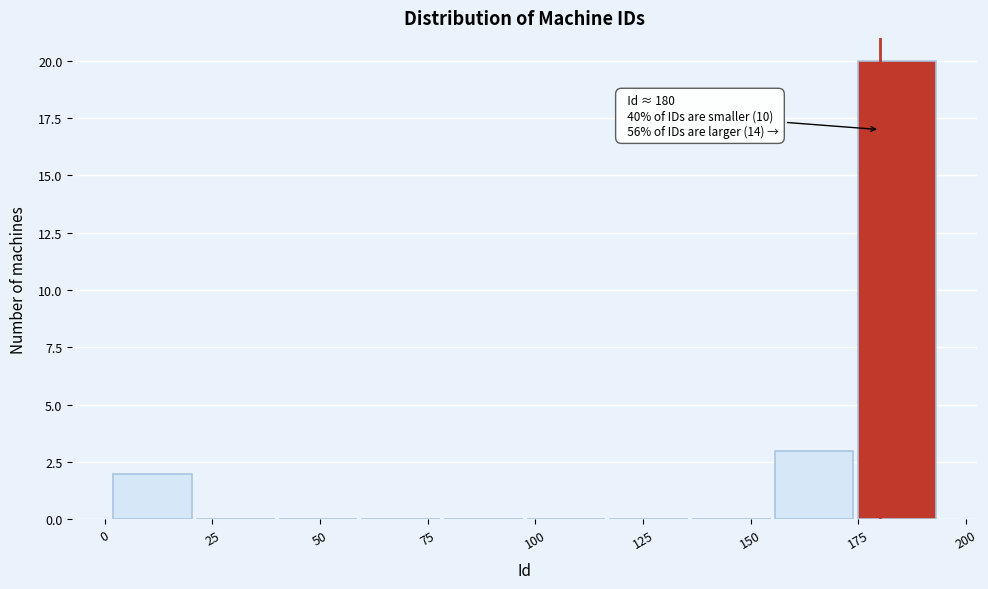

Read against the x-axis, roughly where is the centre of the tallest bar?

185